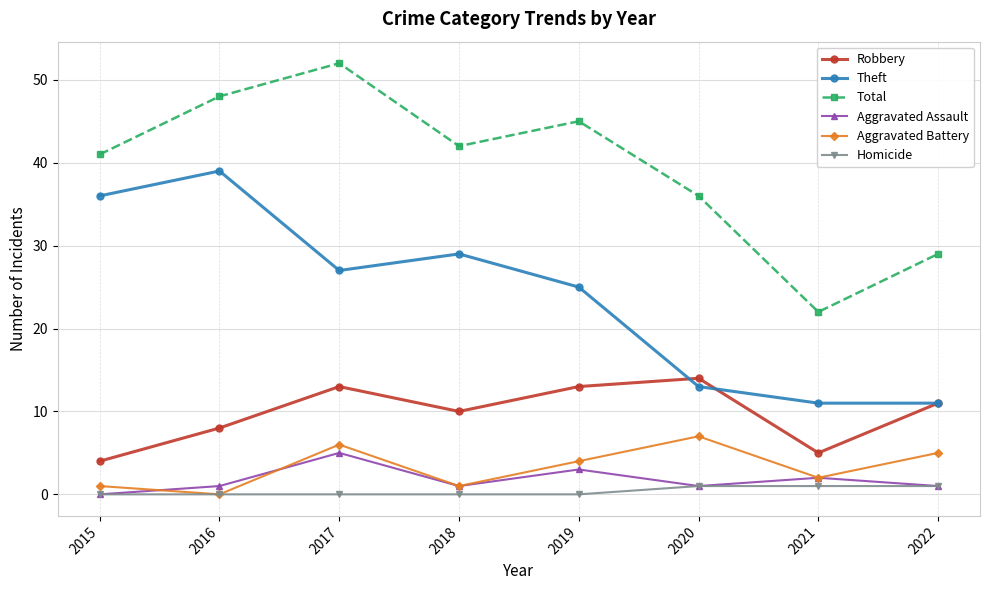

True or false: Robbery and Total cross at least once.

False